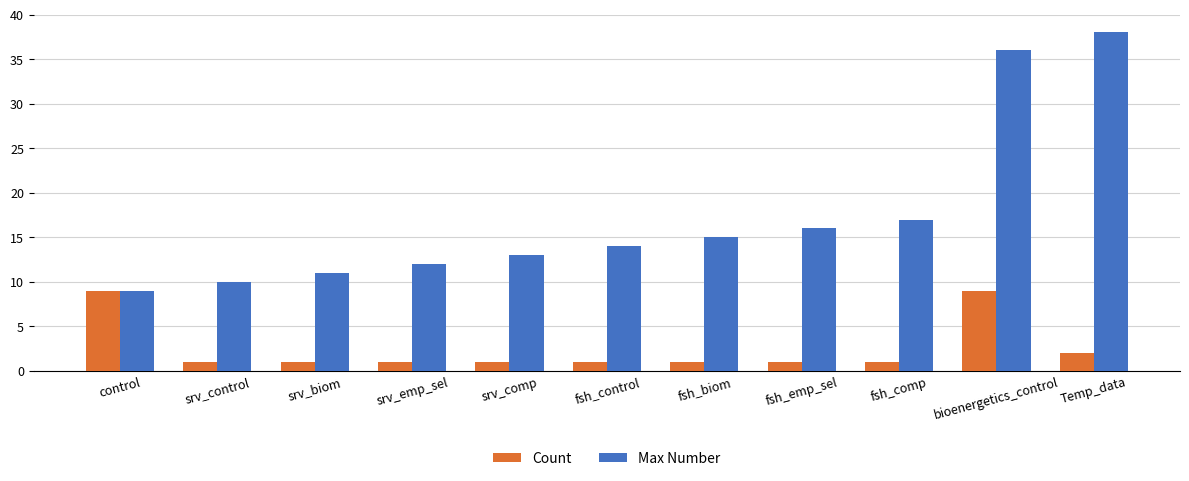

Which series has the widest spread of values?

Max Number